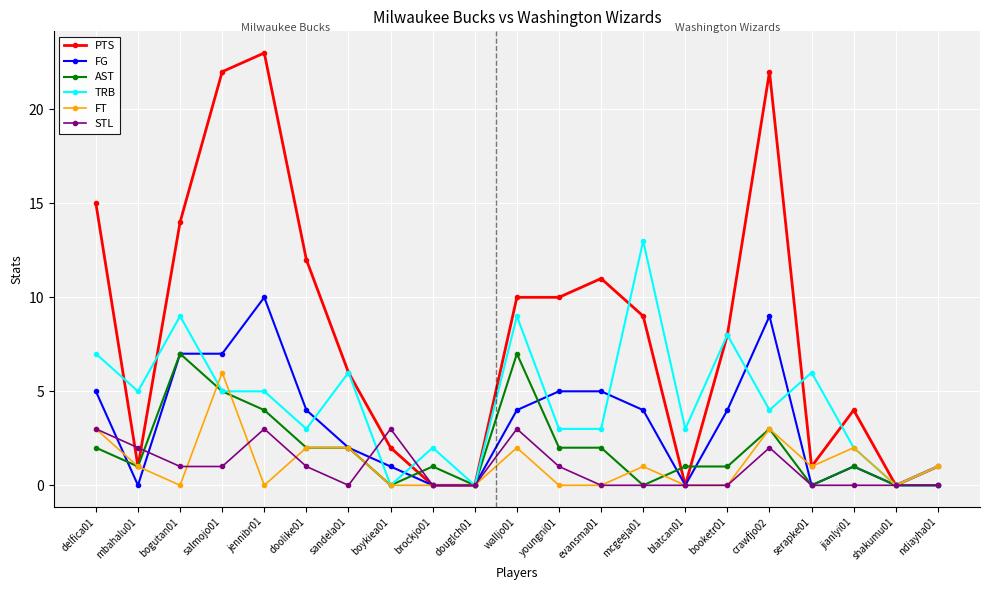

What is the label of the 1st point from the left?

delfica01